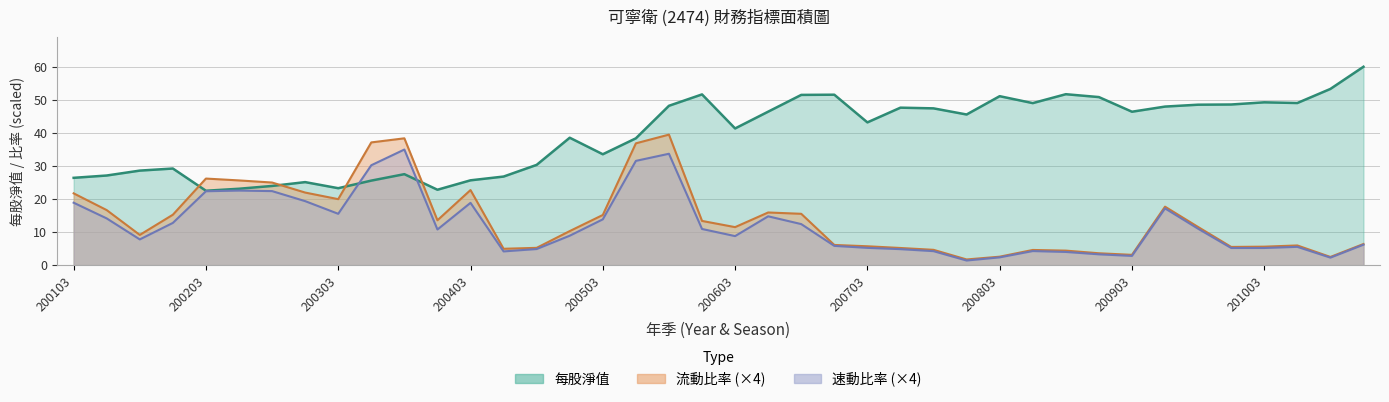

At 200803, list the series in order from smallest to largest.

速動比率, 流動比率, 每股淨值